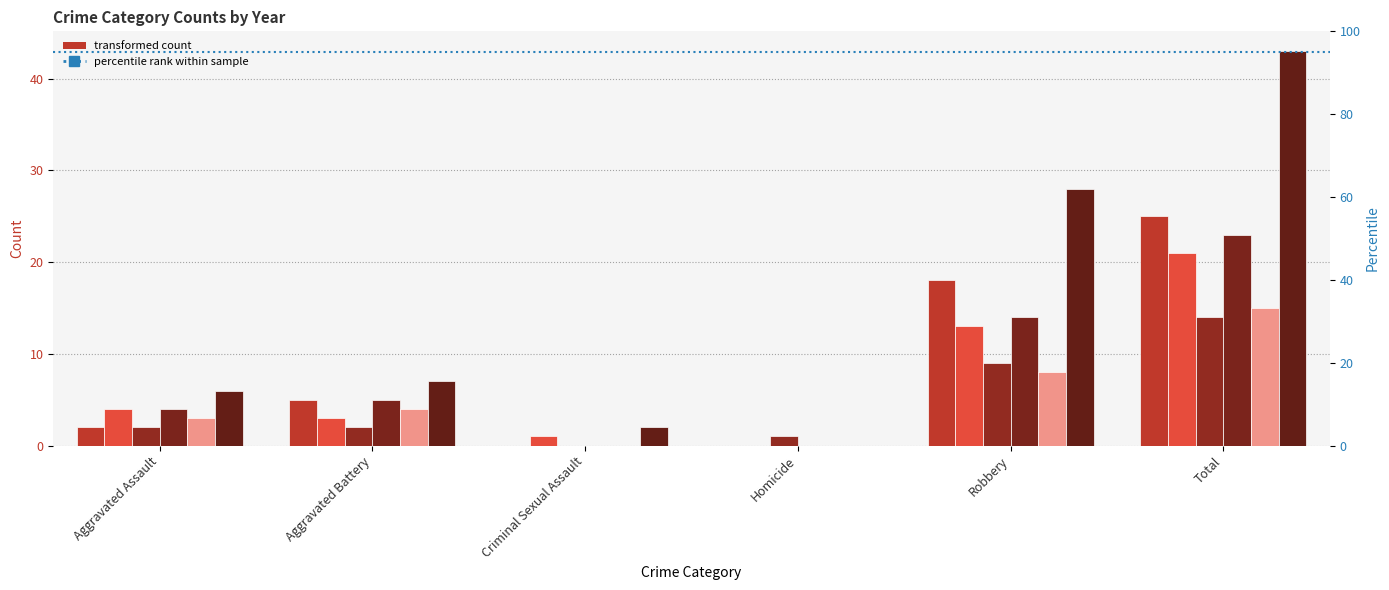

The 2018 series shows 25 at Robbery. True or false?

False